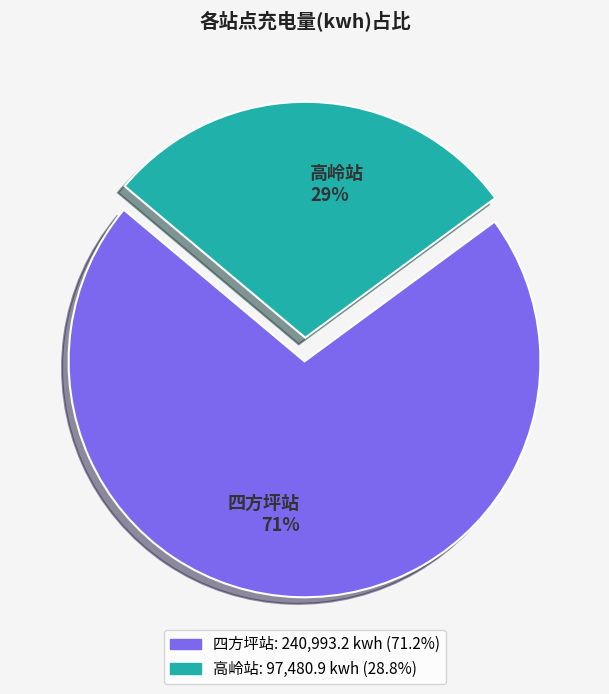

To the nearest percent, what portion does 高岭站 29% represent?

29%